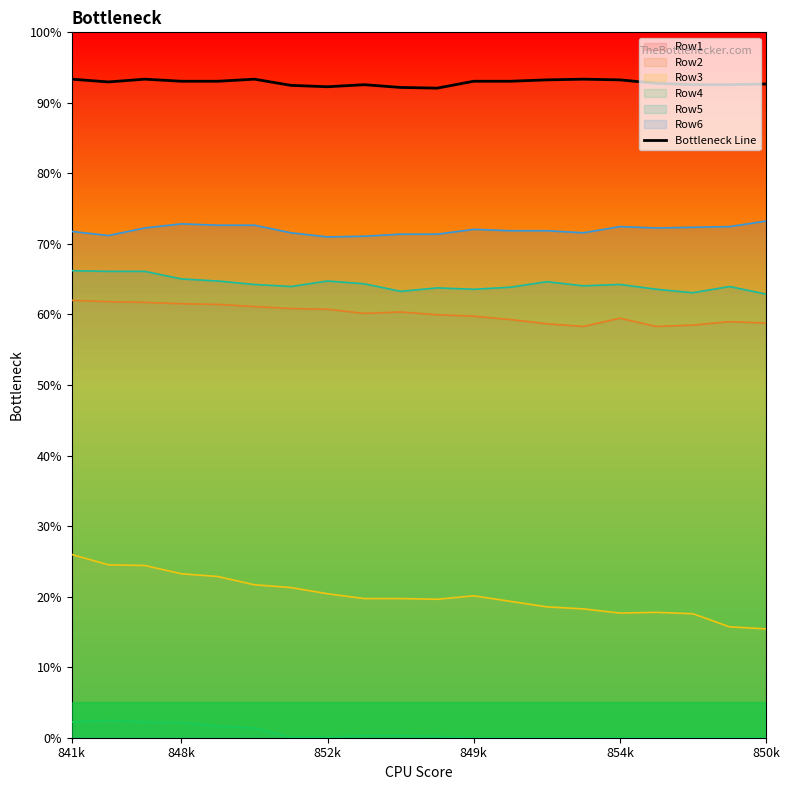

What is the maximum value shown in the chart?

93.4